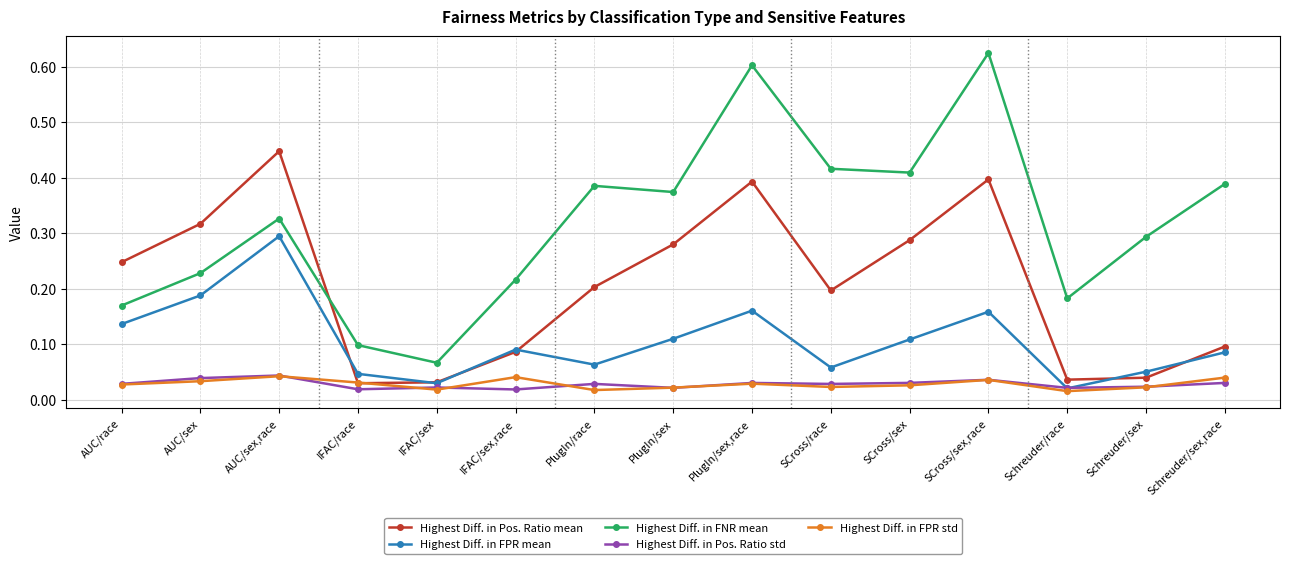

Which category has the highest value across all series?

SCross/sex,race